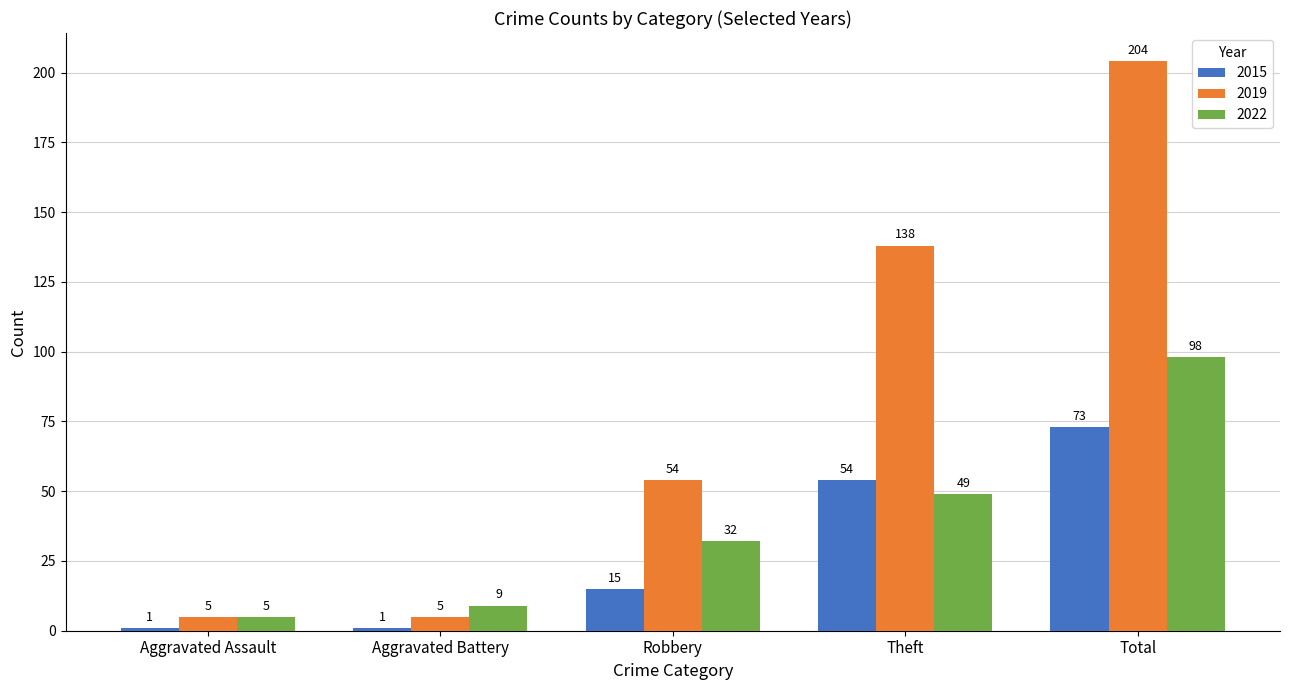

Which series has the widest spread of values?

2019